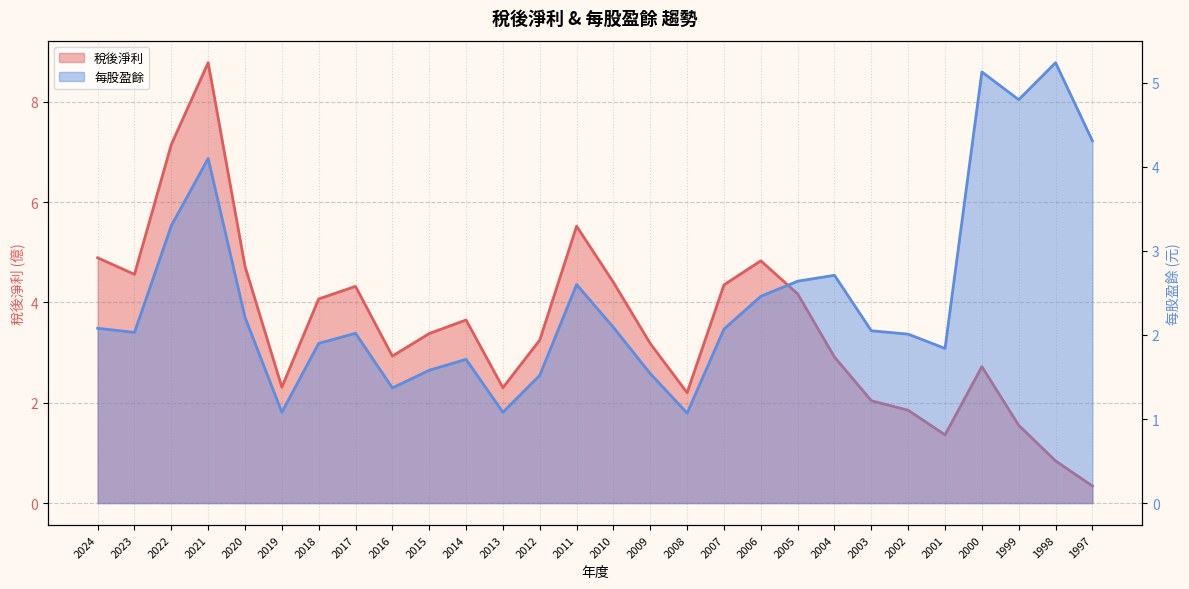

True or false: 每股盈餘 has more than 0 interior local peaks.

True